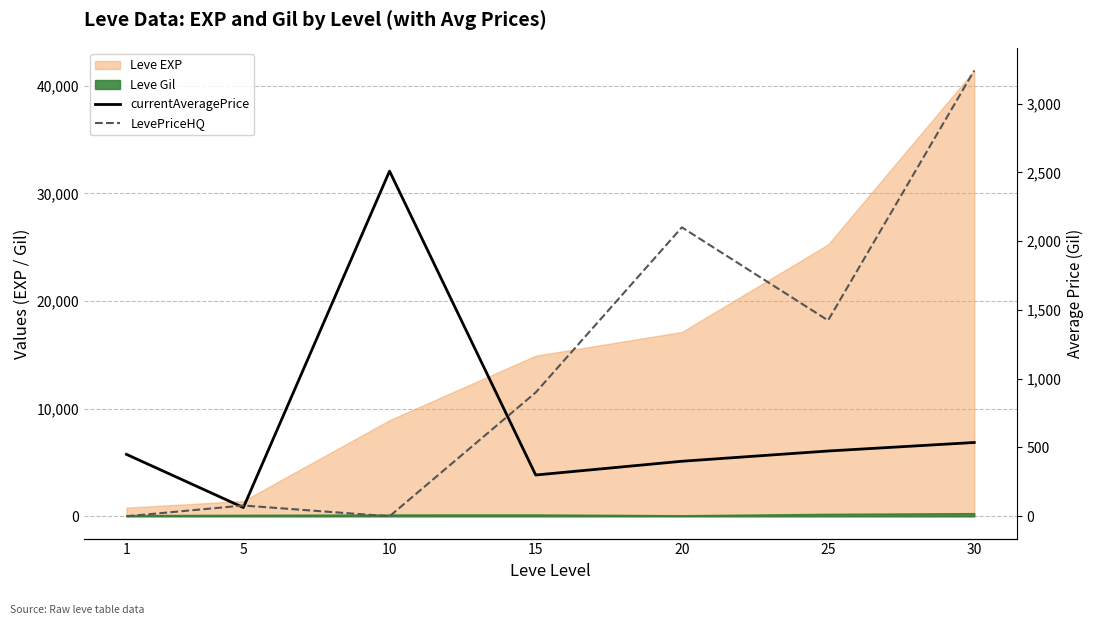

What is the difference between the currentAveragePrice values at 25 and 15?

174.5